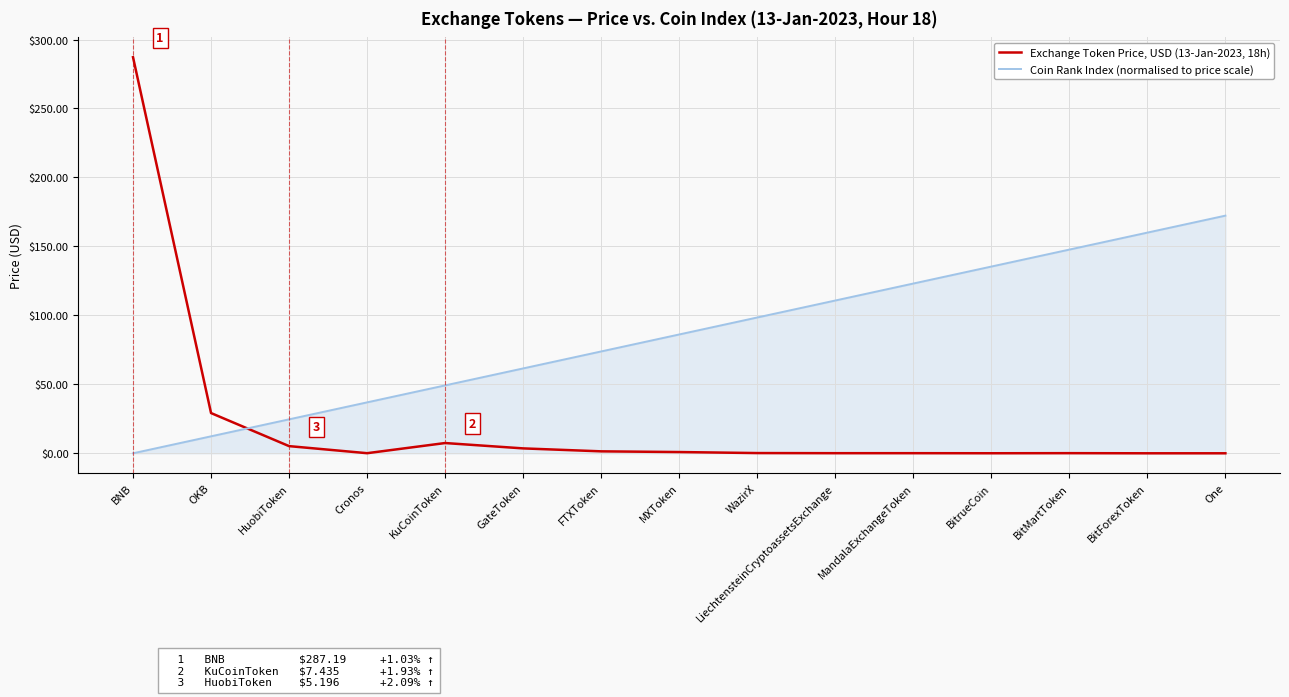

What is the difference between the Coin Rank Index (normalised to price scale) values at KuCoinToken and BNB?

49.2